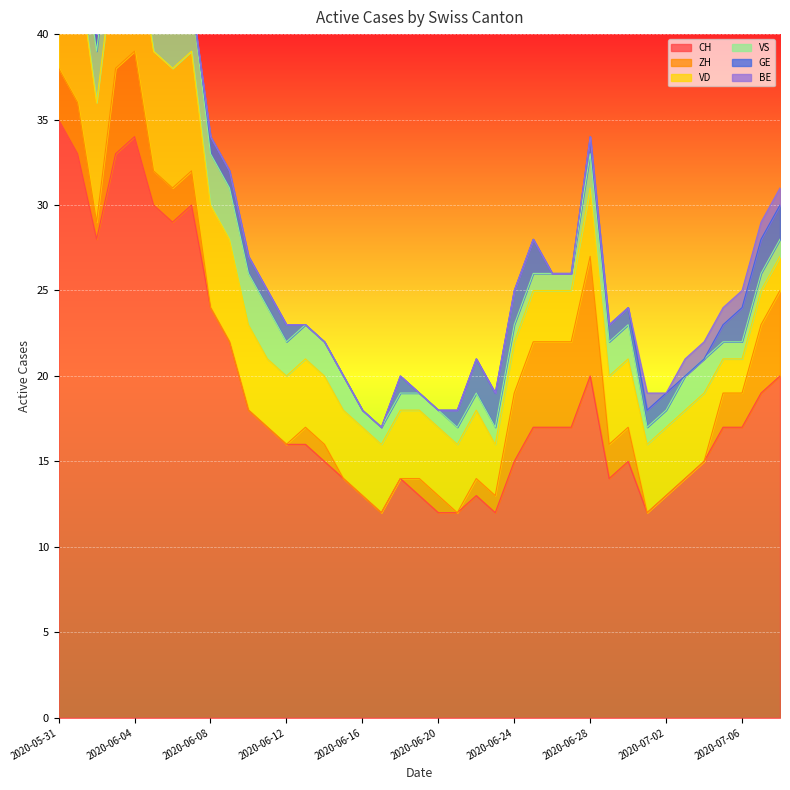

Where is the first local minimum for CH?

2020-06-02